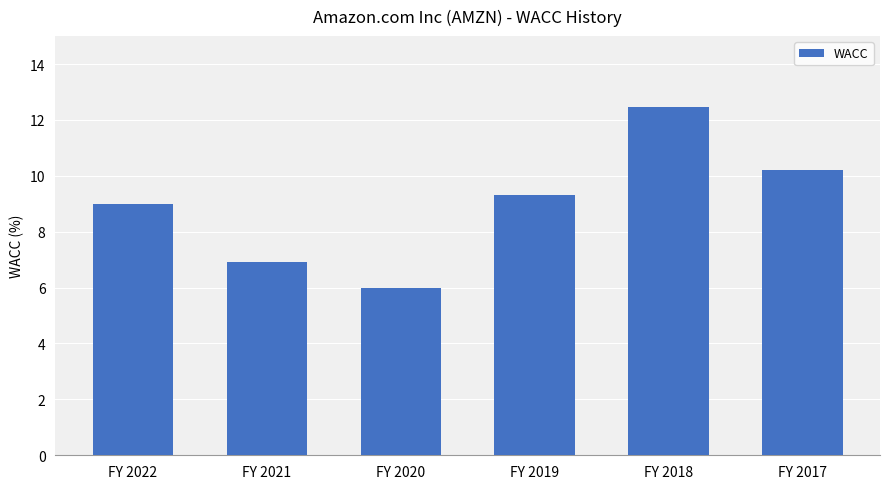

The value at FY 2019 is 9.3. True or false?

True